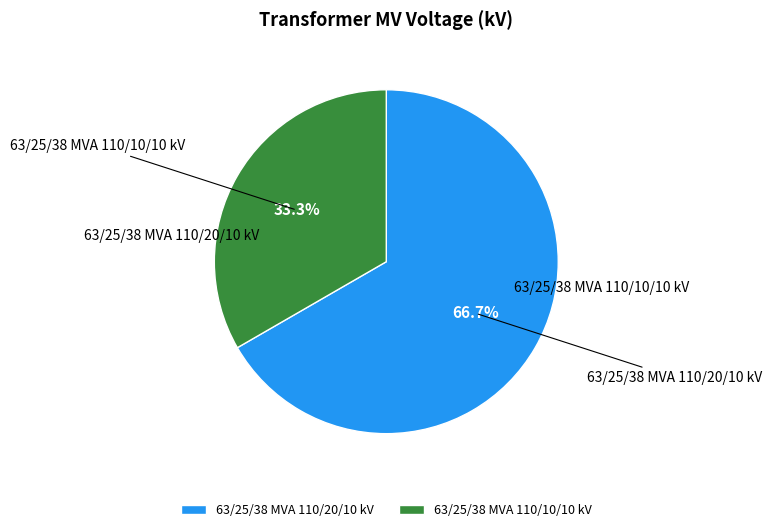

Which slice is the largest?

63/25/38 MVA 110/20/10 kV